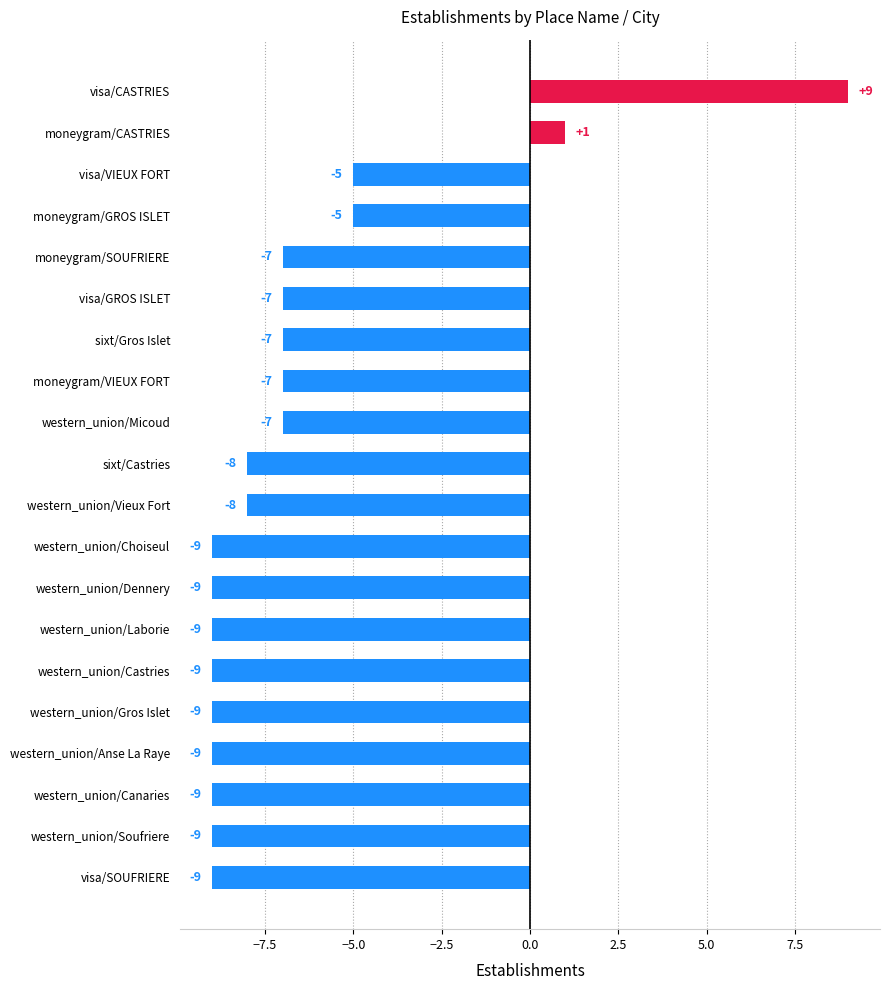

What is the maximum value shown in the chart?

9